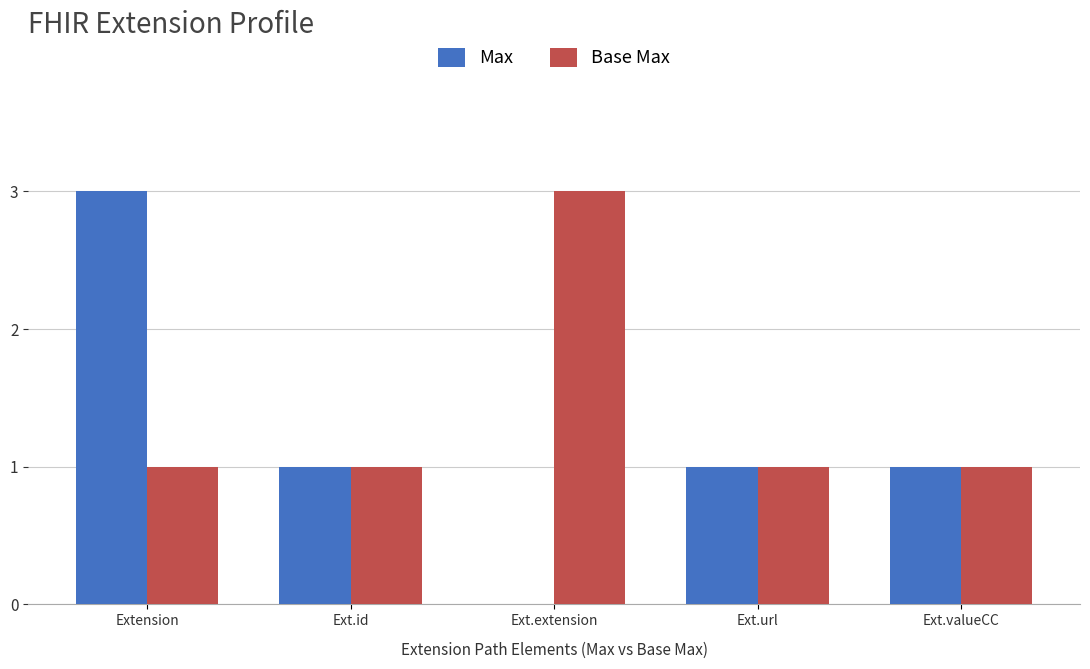

Does the chart contain stacked bars?

No